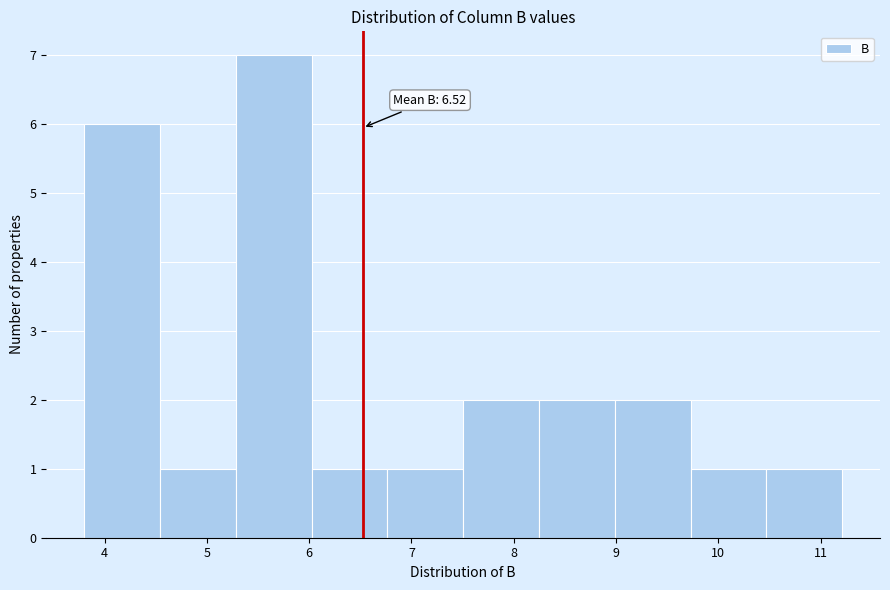

Which range on the x-axis has the tallest bar?

5.3 to 6.0